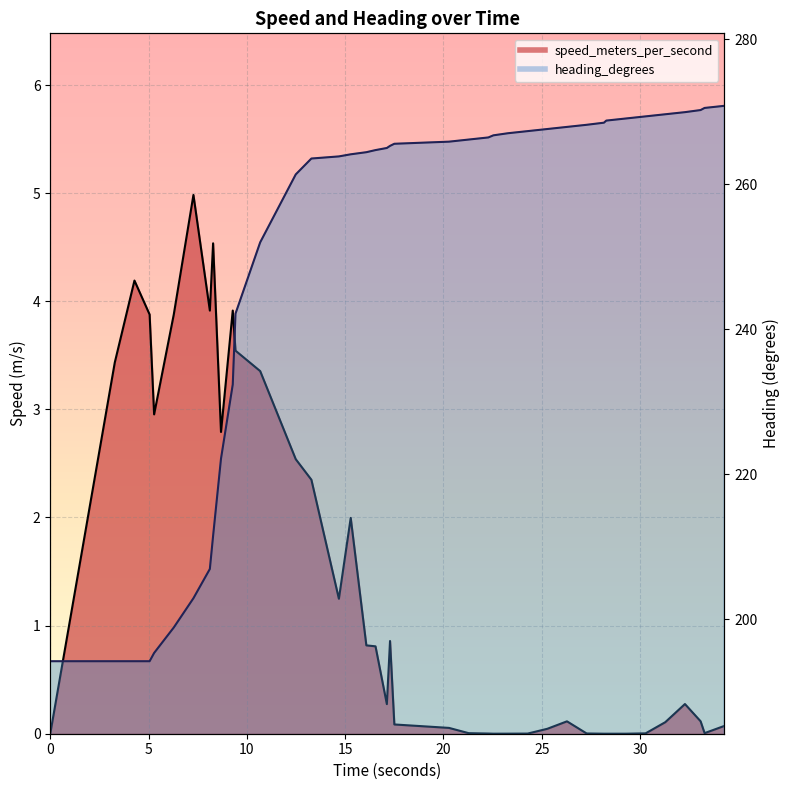

At how many categories does at least one series exceed 44?

40